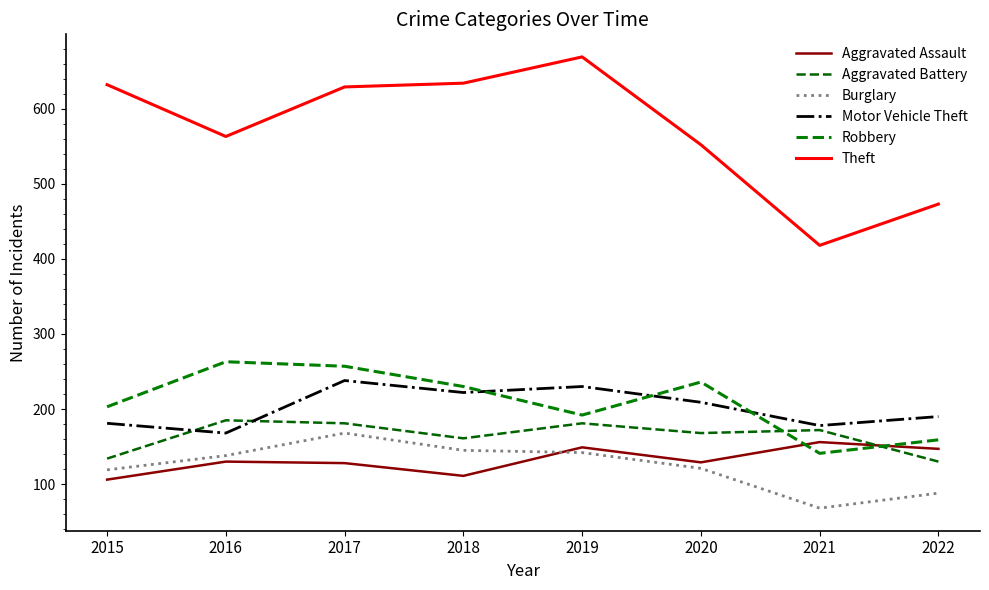

At which label is Aggravated Assault closest to 131?

2016